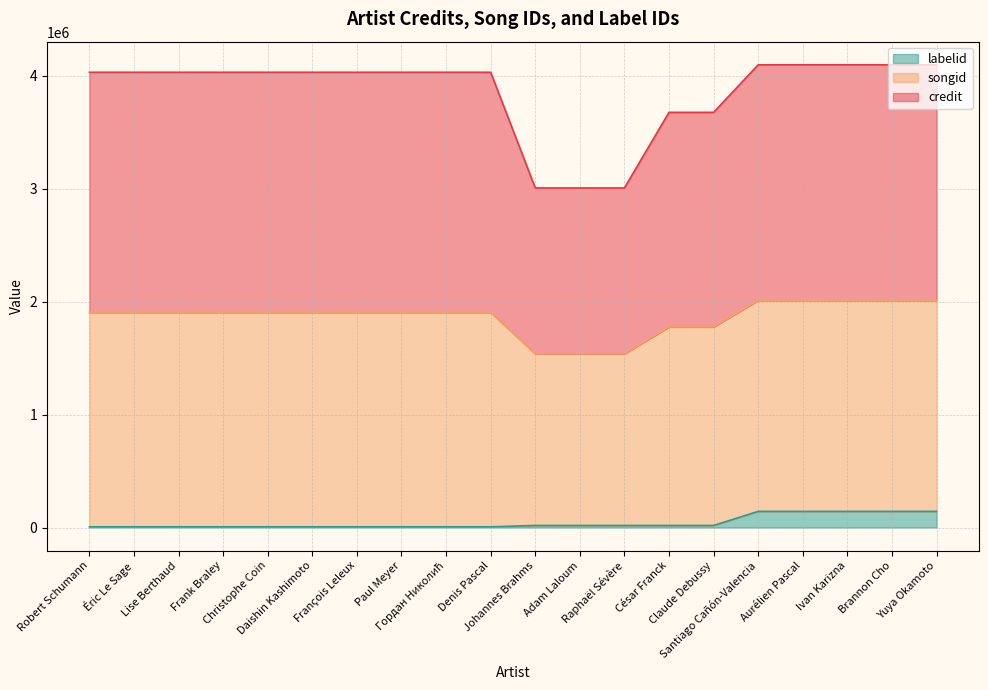

At which category is the sum across all series the highest?

Santiago Cañón-Valencia